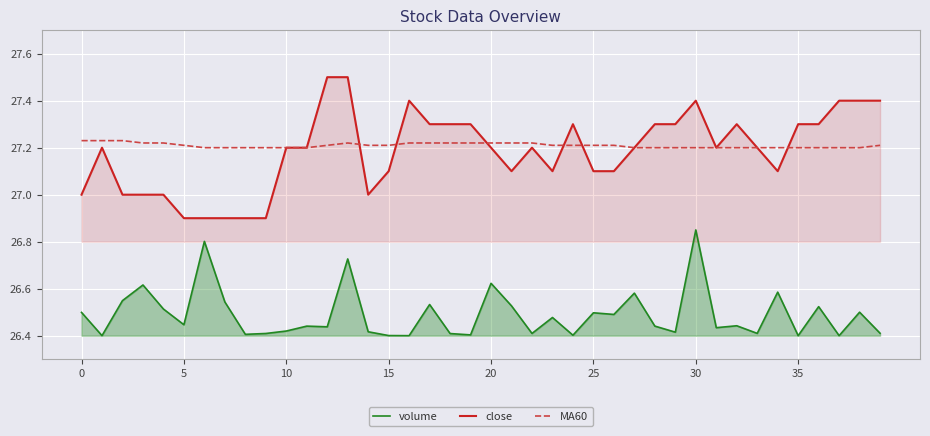

The value of close at 30 is 42.8. True or false?

False